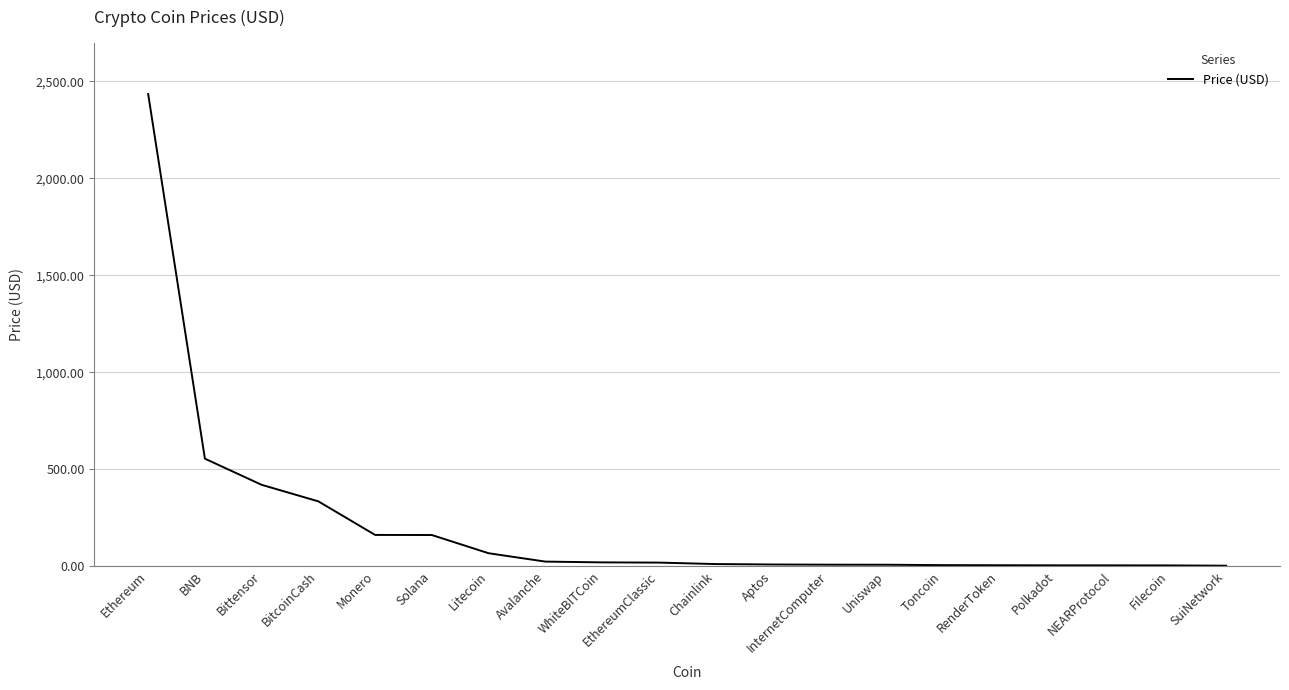

What position from the left is WhiteBITCoin?

9